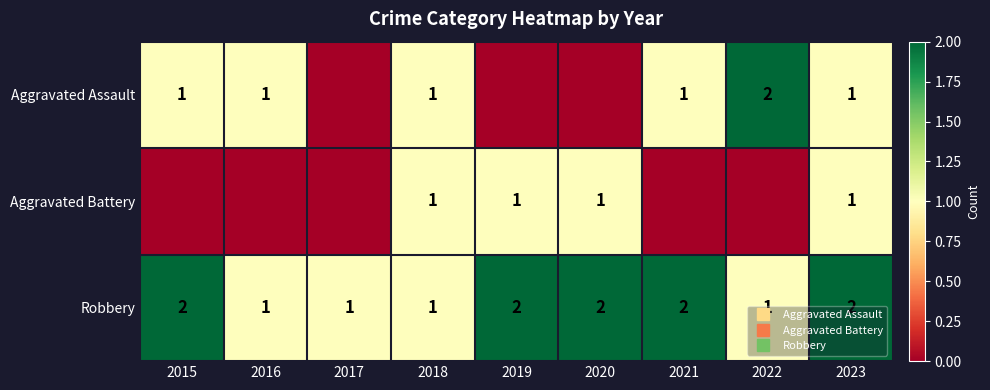

Is the value of Aggravated Battery at 2019 greater than the value of Aggravated Assault at 2015?

No